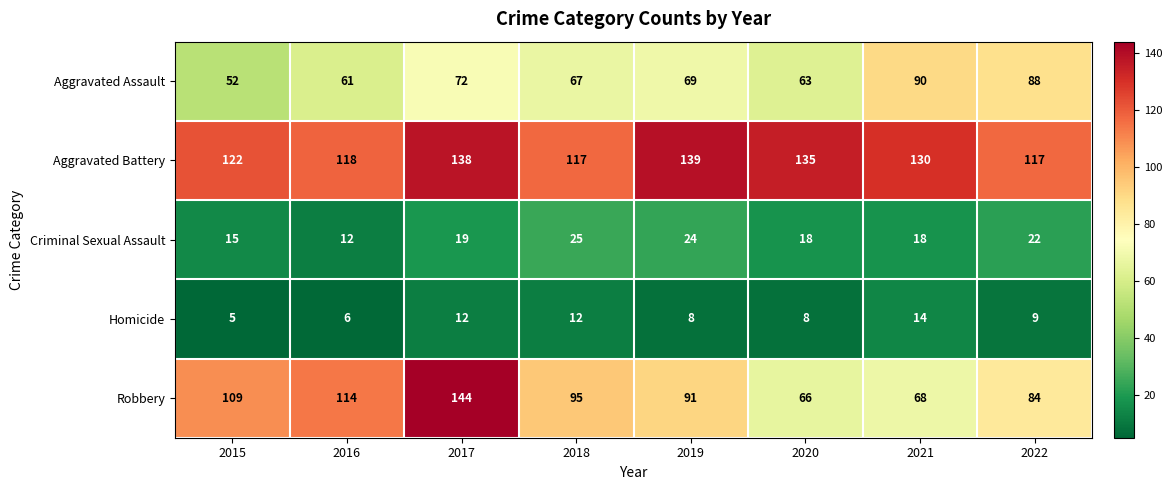

What is the total value across all series at 2015?

303